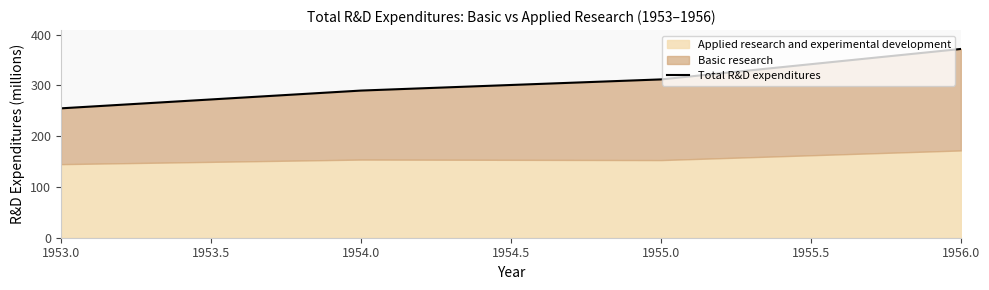

Reading left to right, list all the values displayed in this chart.

255	290	312	372